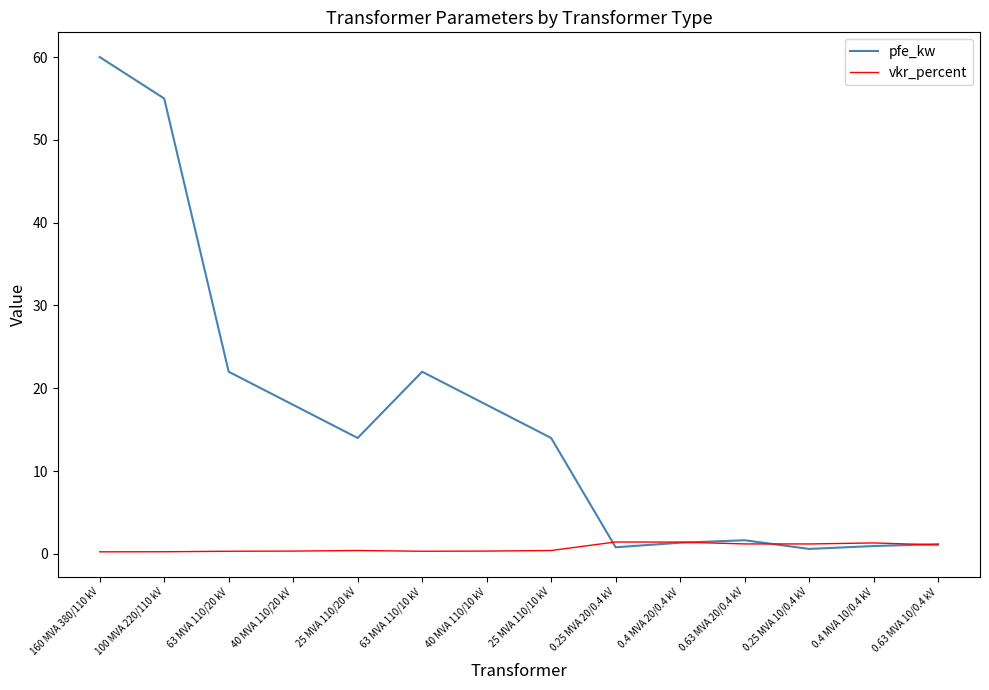

At which category does pfe_kw reach its first local valley?

25 MVA 110/20 kV